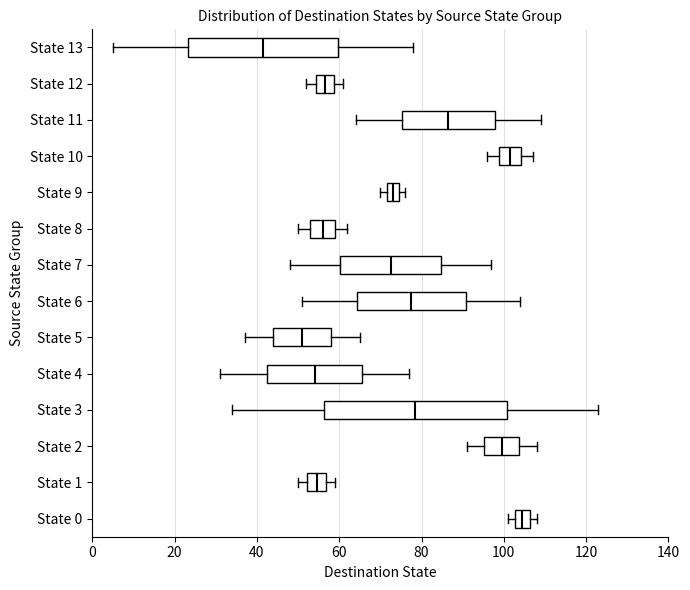

Reading bottom to top, transcribe this box plot: for each box, give where its median line is, the range the box spans, and where its two whiskers end, as read against the x-axis. The values are not printed on the chart, so give them approximately, as read against the axis.

State 0: median 104, box 102 to 106, whiskers 102 (just left of the box's left edge) to 108
State 1: median 54, box 52 to 56, whiskers 50 to 60
State 2: median 100, box 96 to 104, whiskers 92 to 108
State 3: median 78, box 56 to 100, whiskers 34 to 124
State 4: median 54, box 42 to 66, whiskers 32 to 78
State 5: median 52, box 44 to 58, whiskers 38 to 66
State 6: median 78, box 64 to 90, whiskers 52 to 104
State 7: median 72, box 60 to 84, whiskers 48 to 98
State 8: median 56, box 54 to 60, whiskers 50 to 62
State 9: median 74 (inside the box), box 72 to 74, whiskers 70 to 76
State 10: median 102, box 98 to 104, whiskers 96 to 108
State 11: median 86, box 76 to 98, whiskers 64 to 110
State 12: median 56, box 54 to 58, whiskers 52 to 62
State 13: median 42, box 24 to 60, whiskers 6 to 78